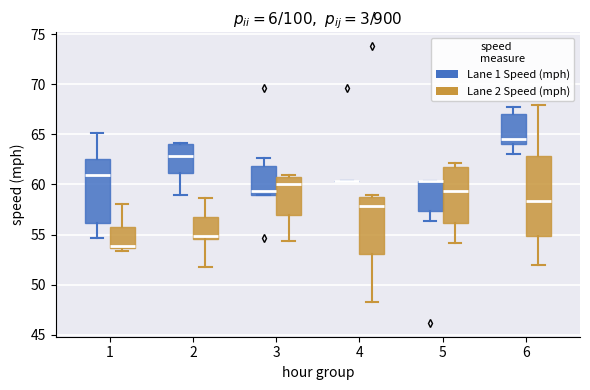

Which box is the tallest, from its lower edge to its upper edge?

6 (Lane 2 Speed (mph))